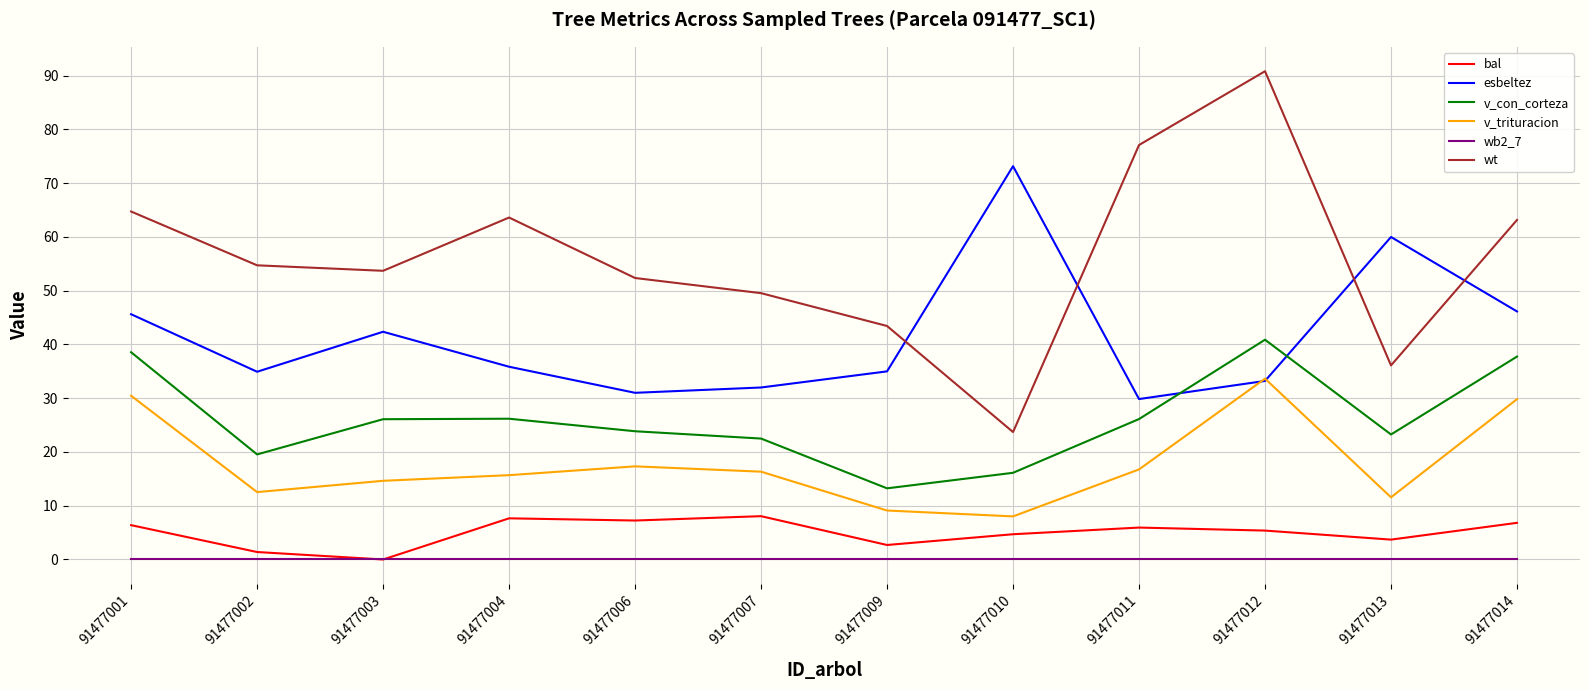

At which label does wt reach its peak?

91477012